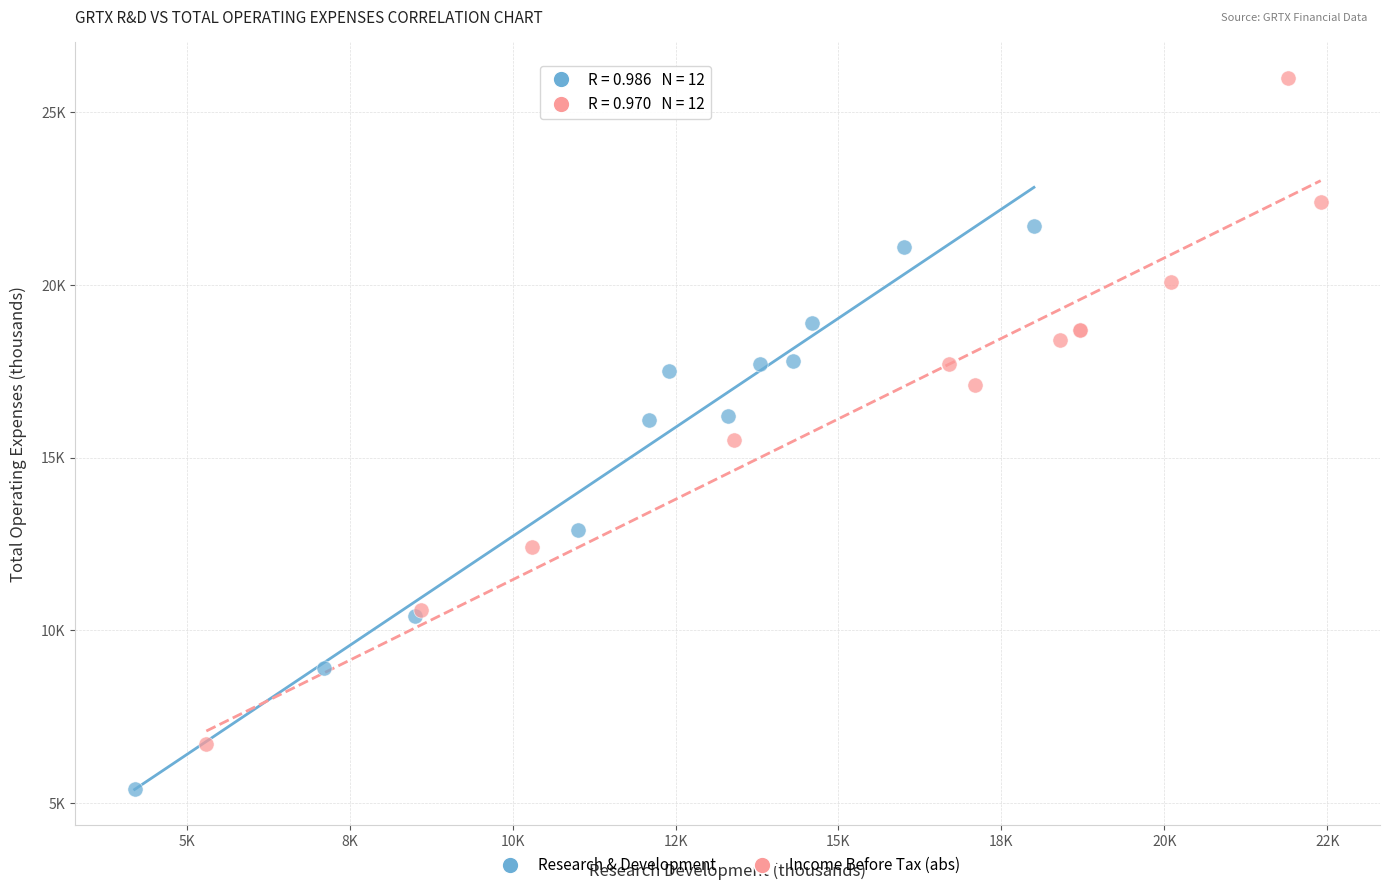

What are all the series names shown in the legend?

Research & Development, Income Before Tax (abs)